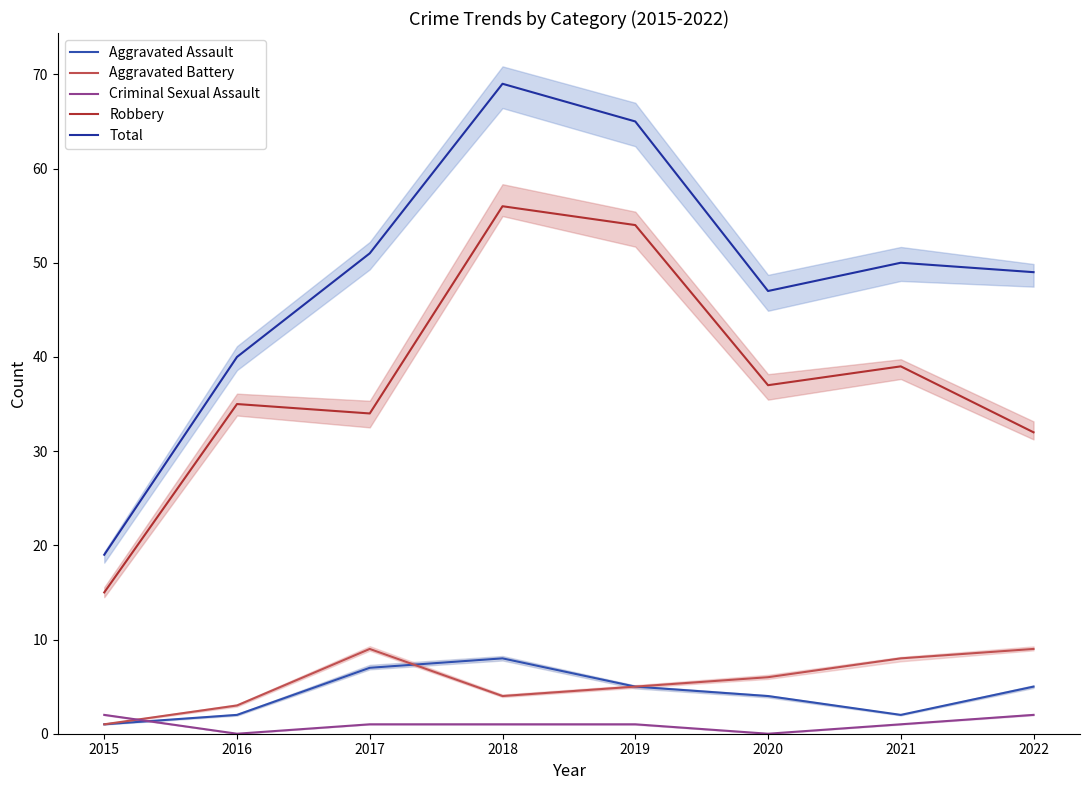

Reading left to right, list all the values displayed in this chart.

Aggravated Assault: 1	2	7	8	5	4	2	5
Aggravated Battery: 1	3	9	4	5	6	8	9
Criminal Sexual Assault: 2	0	1	1	1	0	1	2
Robbery: 15	35	34	56	54	37	39	32
Total: 19	40	51	69	65	47	50	49